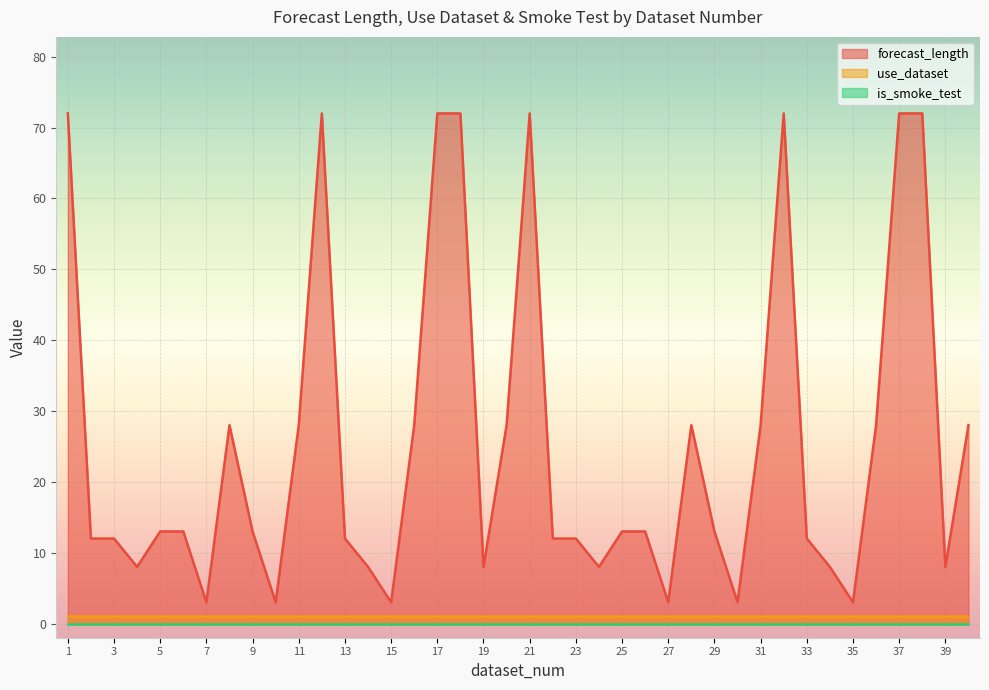

True or false: forecast_length has more than 0 interior local peaks.

True